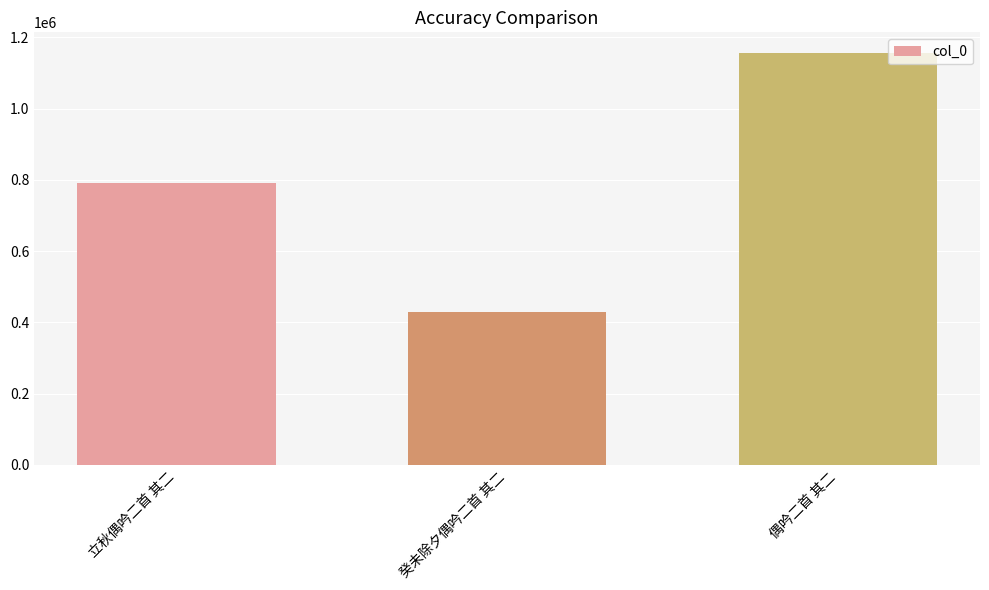

Is it true that the value at 立秋偶吟二首 其二 is 792226?

True